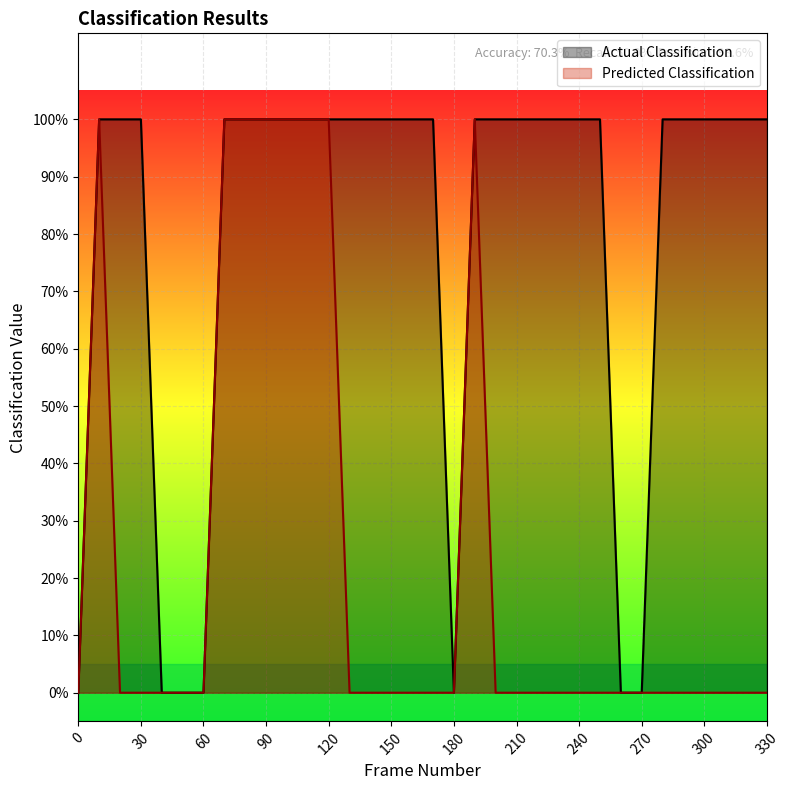

True or false: Actual Classification has more than 0 interior local peaks.

False